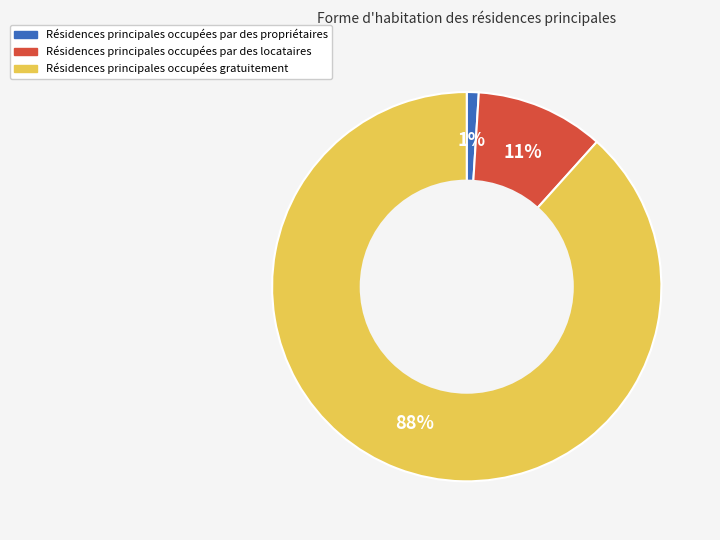

Does any single category account for the majority?

Yes